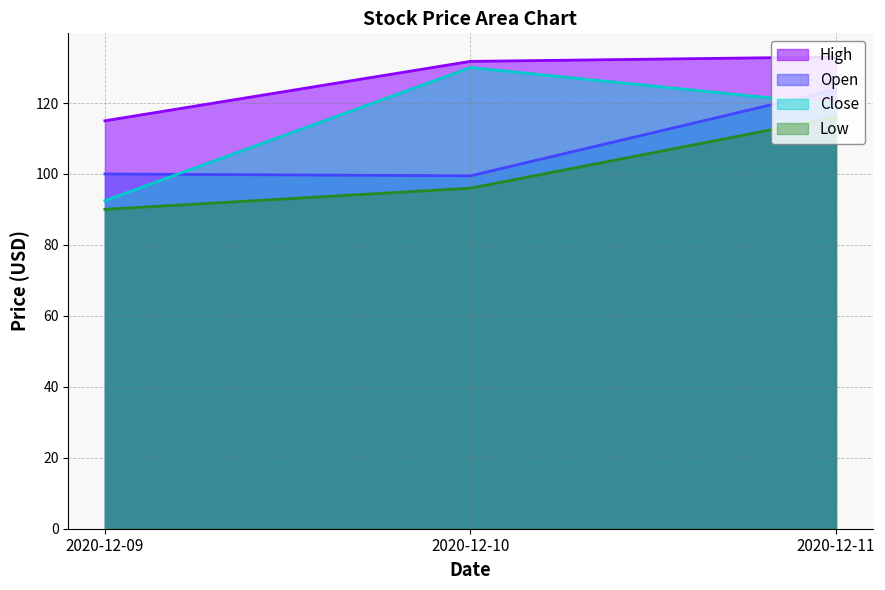

Reading right to left, list all the values displayed in this chart.

Open: 123.8	99.5	100.0
High: 133.0	131.7	115.0
Low: 116.0	96.0	90.0
Close: 119.6	130.0	92.5